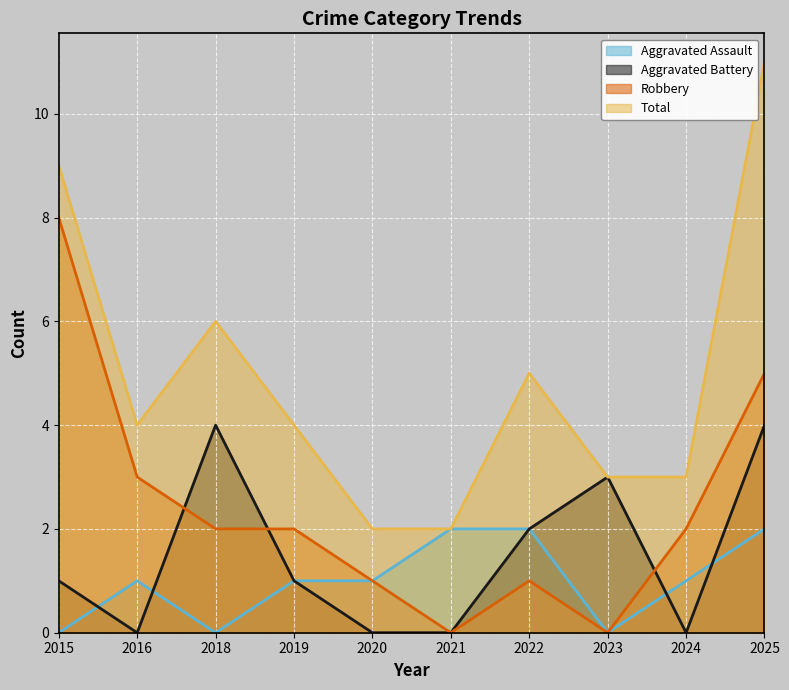

Reading left to right, transcribe all the data shown in this chart.

Aggravated Assault: 0	1	0	1	1	2	2	0	1	2
Aggravated Battery: 1	0	4	1	0	0	2	3	0	4
Robbery: 8	3	2	2	1	0	1	0	2	5
Total: 9	4	6	4	2	2	5	3	3	11